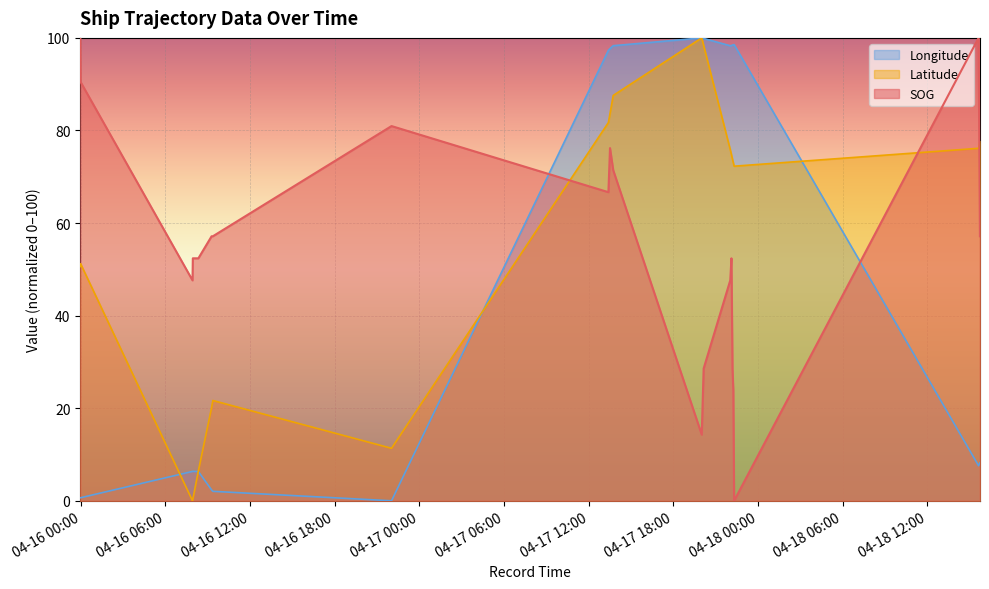

At which label is Longitude closest to 50?

2024-04-18 15:43:18